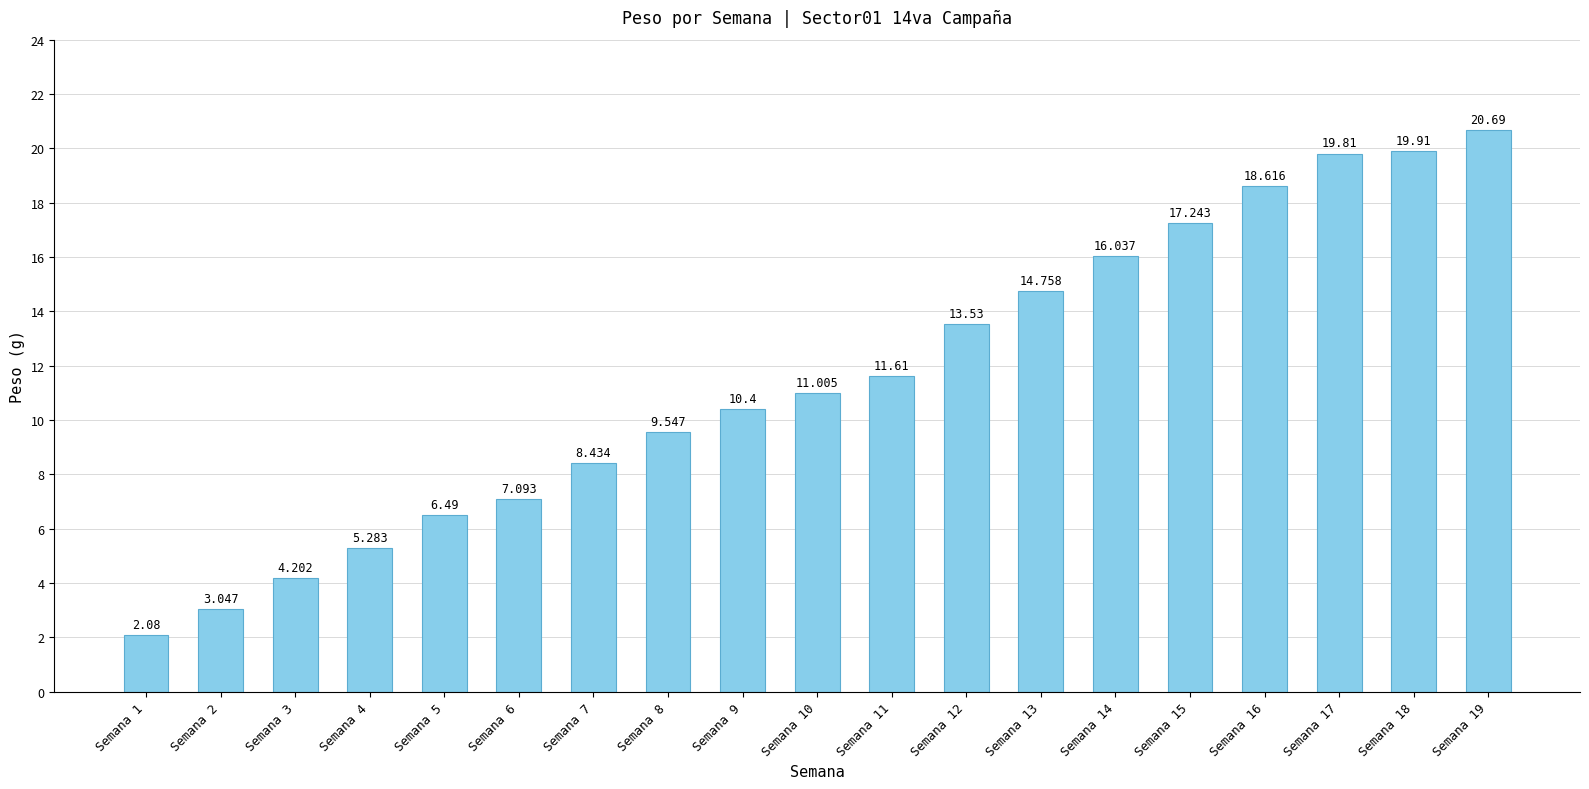

What is the change in value from Semana 5 to Semana 14?

+9.5